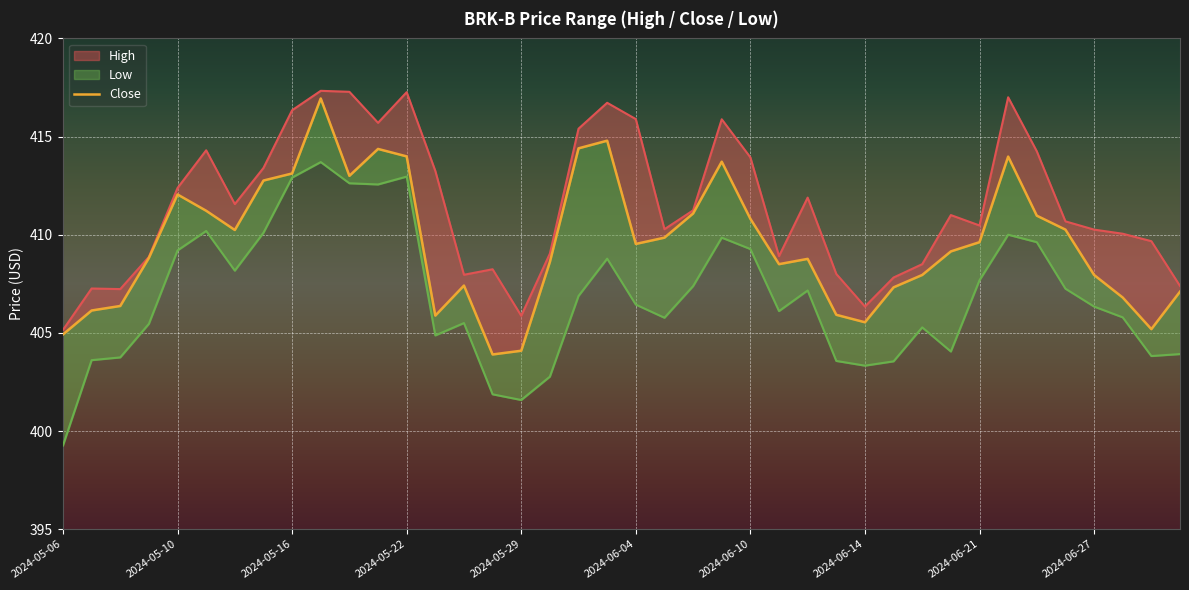

What is the difference between the maximum and second lowest values?

12.9